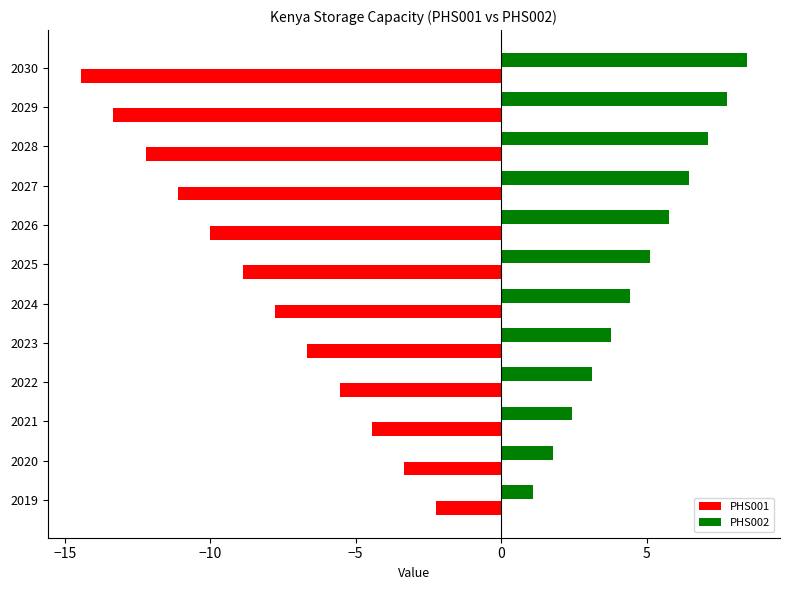

What is the smallest value displayed?

-14.4